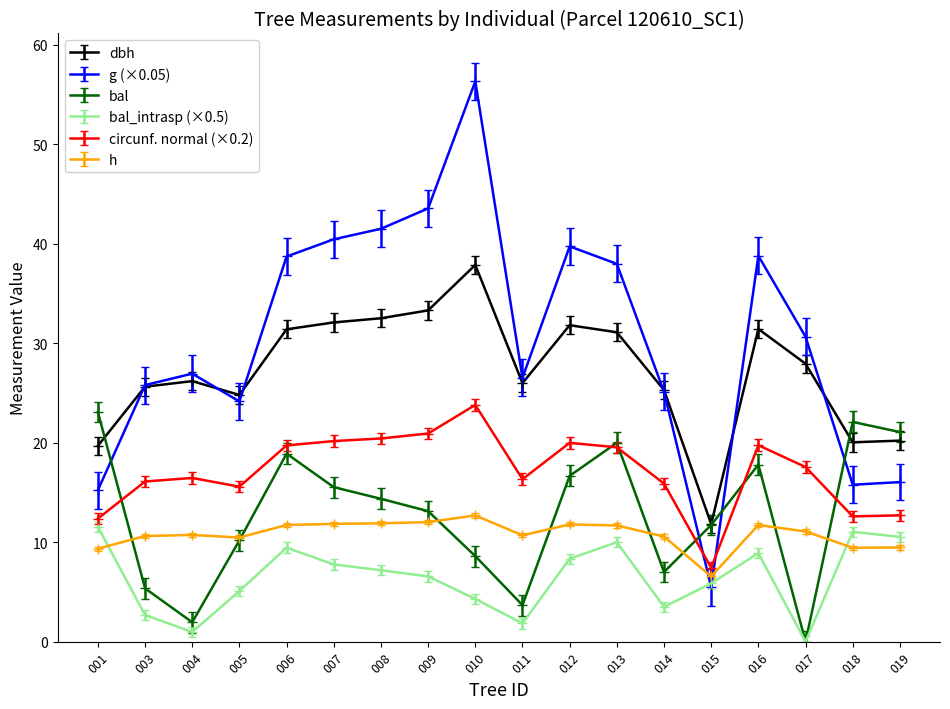

Which category has the lowest value across all series?

017